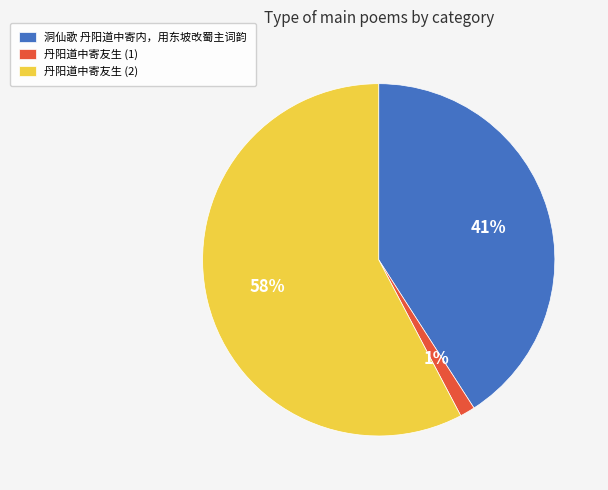

Does 丹阳道中寄友生 (2) account for over 50% of the chart?

Yes